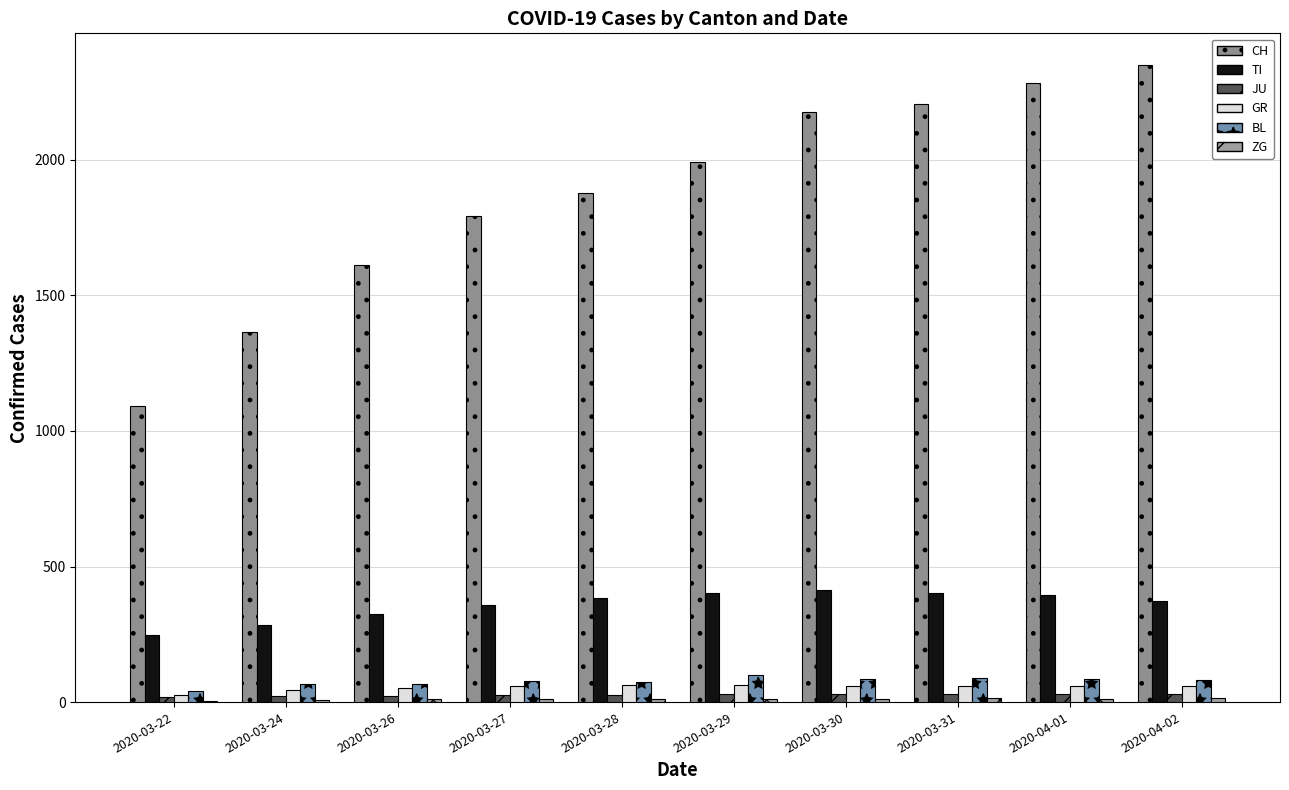

At how many categories does at least one series exceed 1635?

7